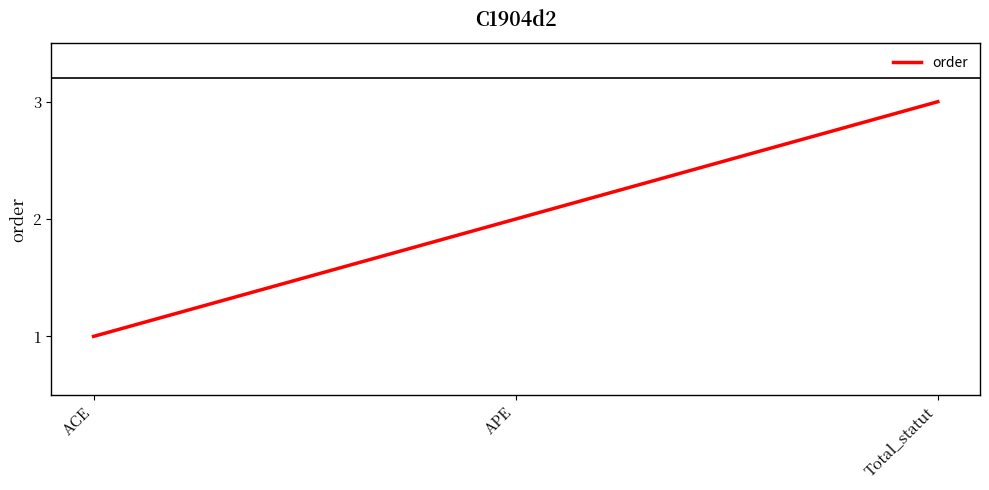

What is the approximate value at Total_statut?

3